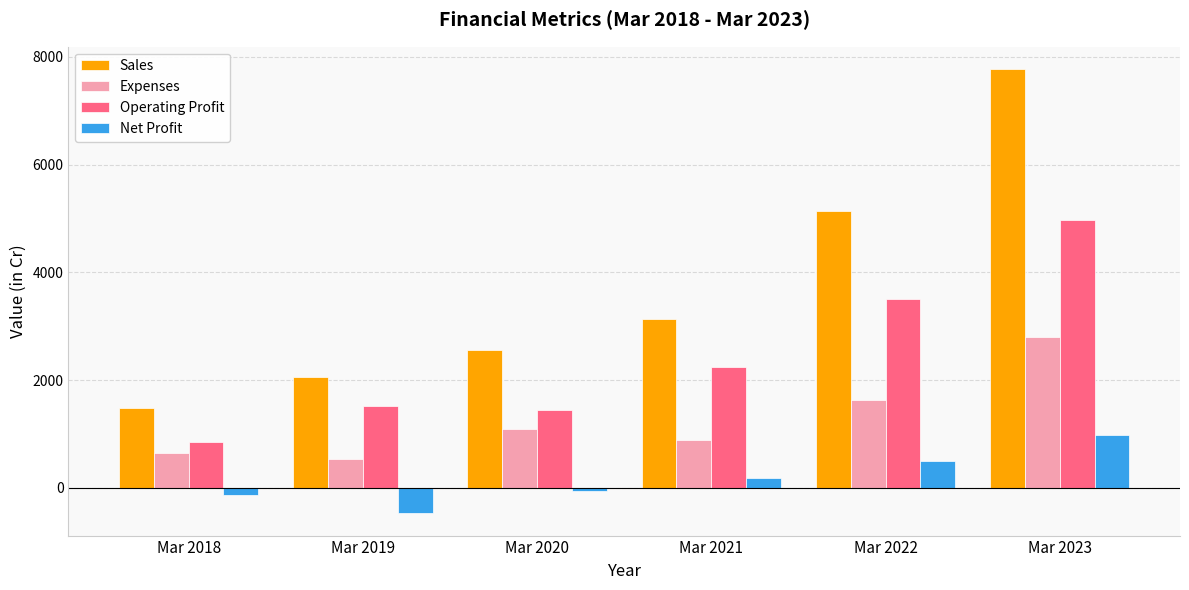

What is the greatest value displayed?

7776